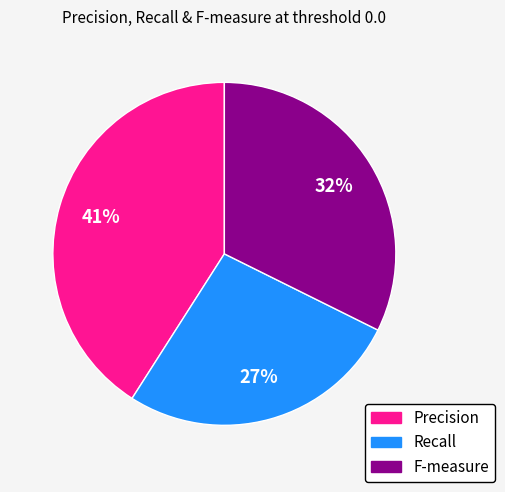

To the nearest percent, what portion does Recall represent?

27%